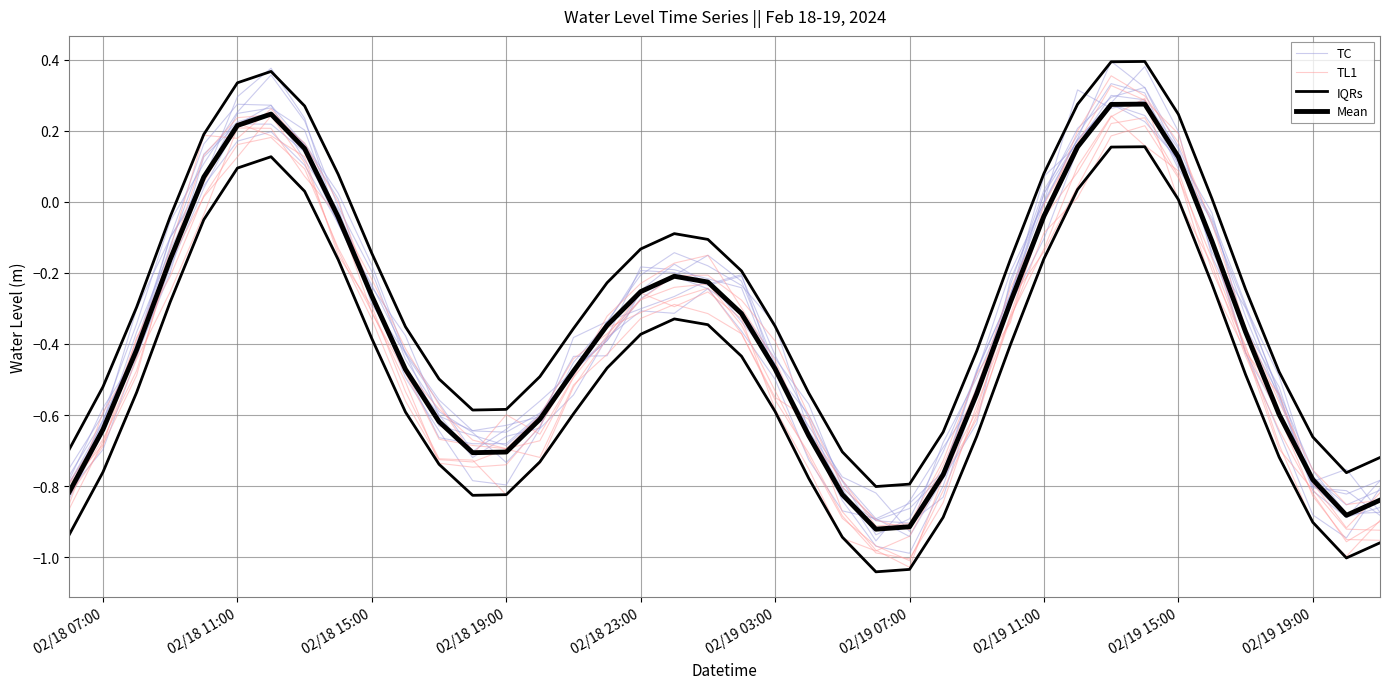

Is this an area chart (filled region under the line)?

No